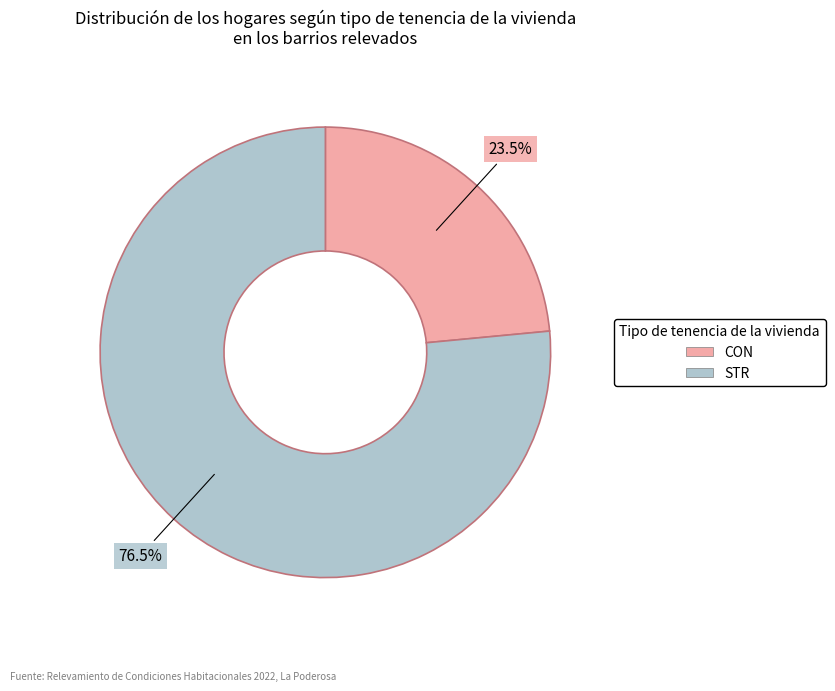

To the nearest percent, what is the difference between the largest and smallest slice percentages?

53%